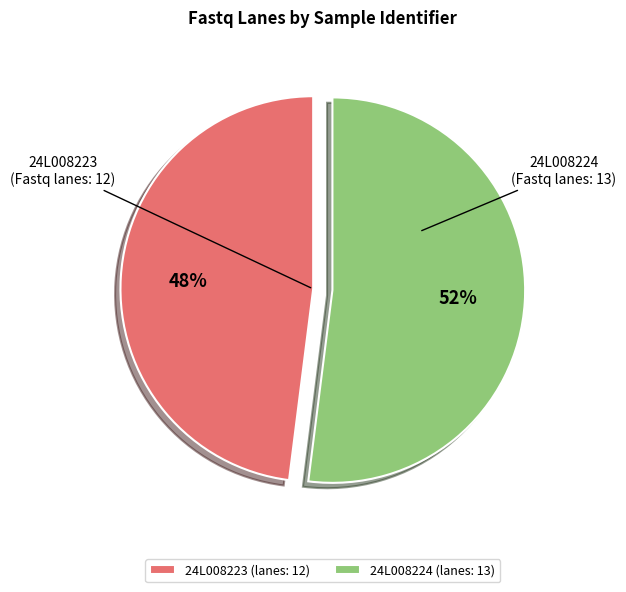

True or false: 24L008224 accounts for 61% of the total.

False